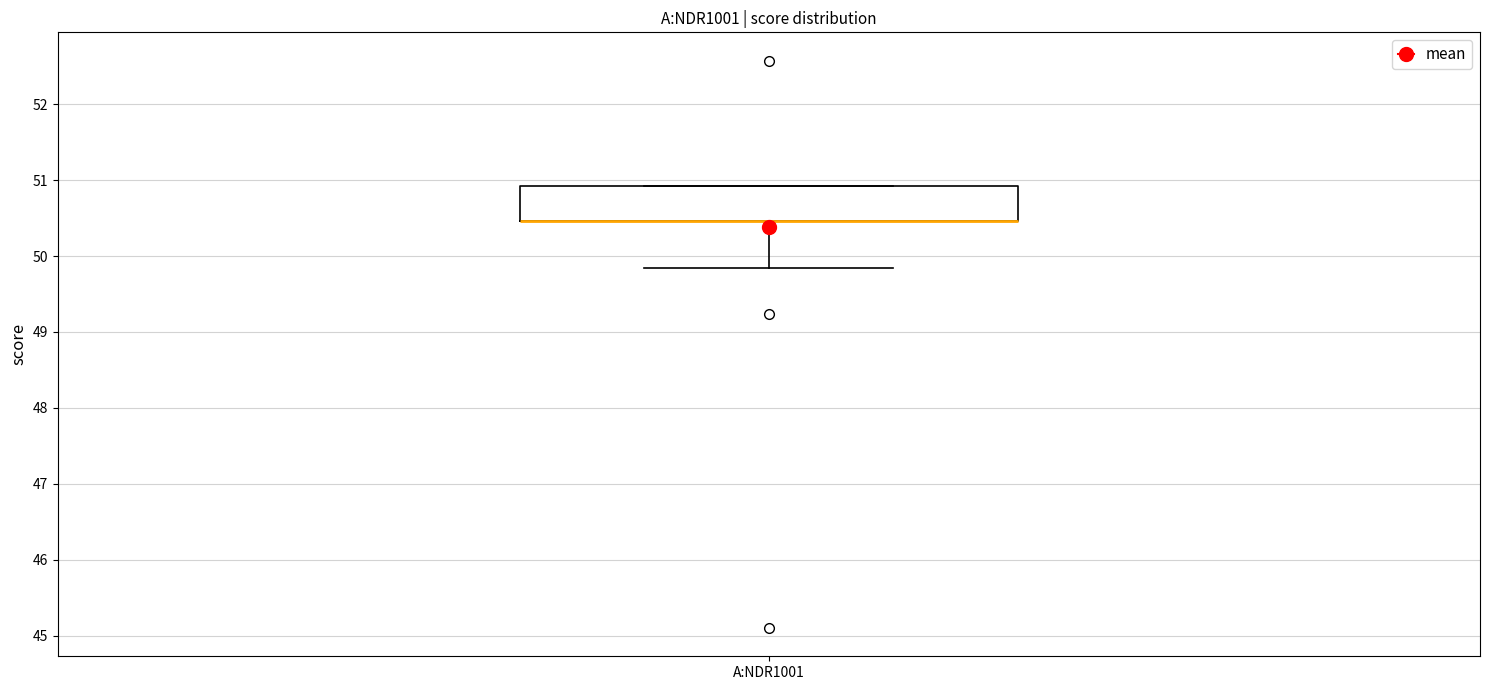

Read this box plot against the y-axis: the position of the median line, the range covered by the box, and the ends of both whiskers. The values are not printed on the chart, so give them approximately, as read against the axis.

median 50.5 (drawn on the box's lower edge), box 50.5 to 50.9, whiskers 49.8 to 50.9